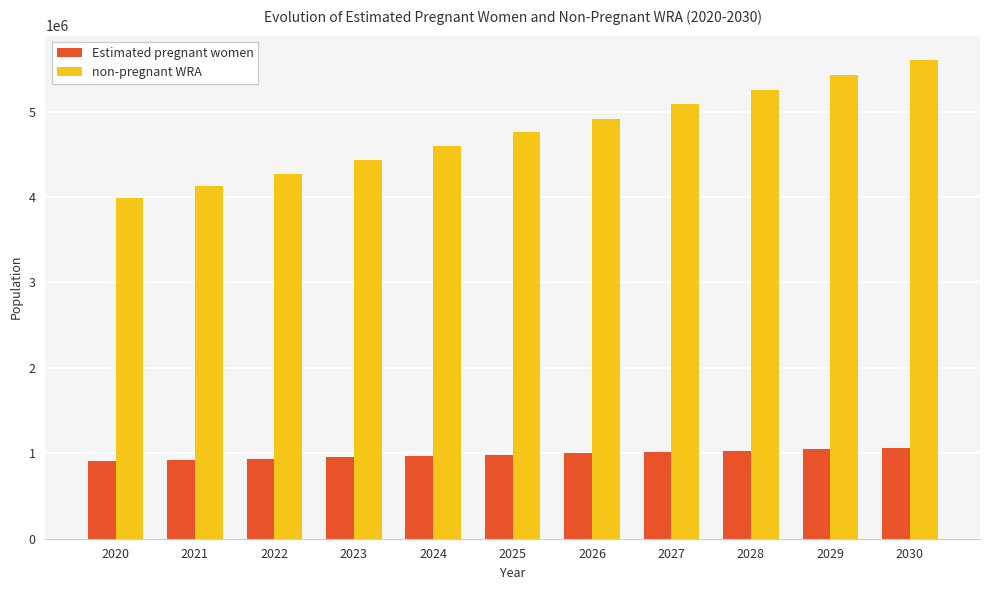

What is the value of the Estimated pregnant women bar at the 5th from the left?

968424.9